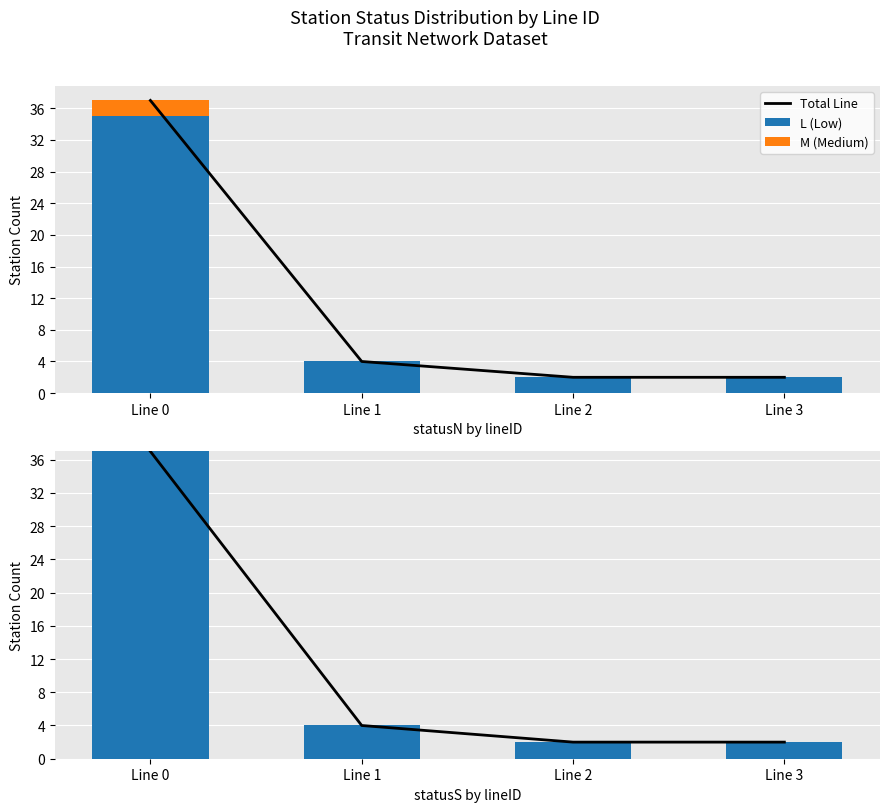

What is the difference between the second highest and minimum values in the L (Low) series?

2